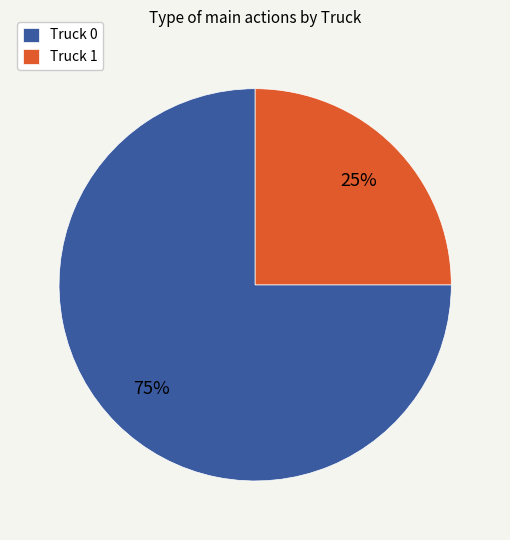

To the nearest percent, what is the average slice percentage?

50%